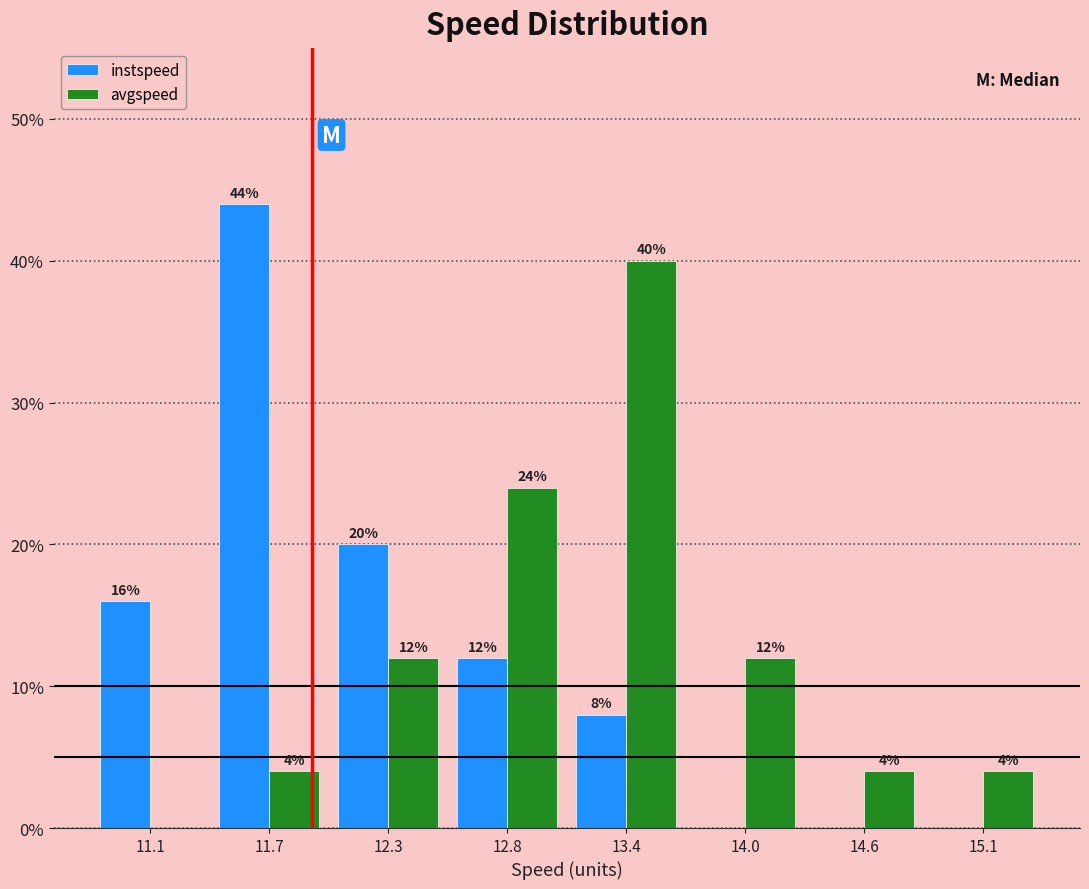

In the instspeed series, which range on the x-axis has the tallest bar?

11.4 to 12.0